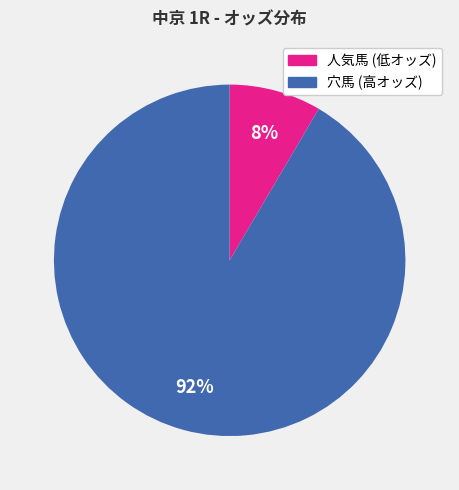

To the nearest percent, what is the average slice percentage?

50%